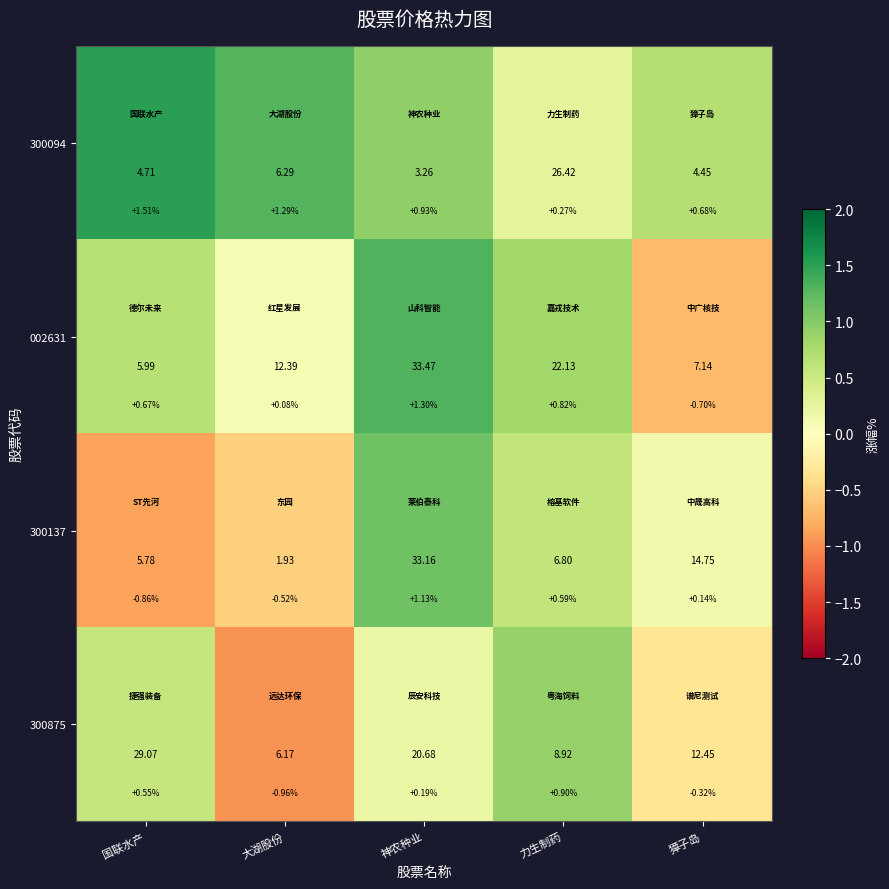

At which category is the sum across all series the highest?

神农种业